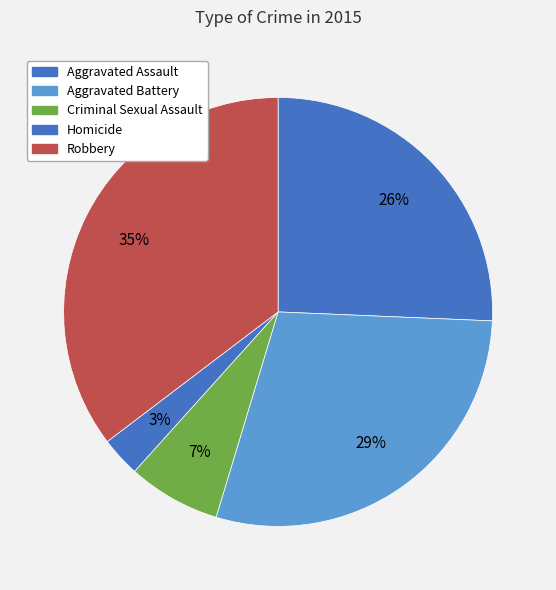

Which category has the smallest portion of the pie?

Homicide